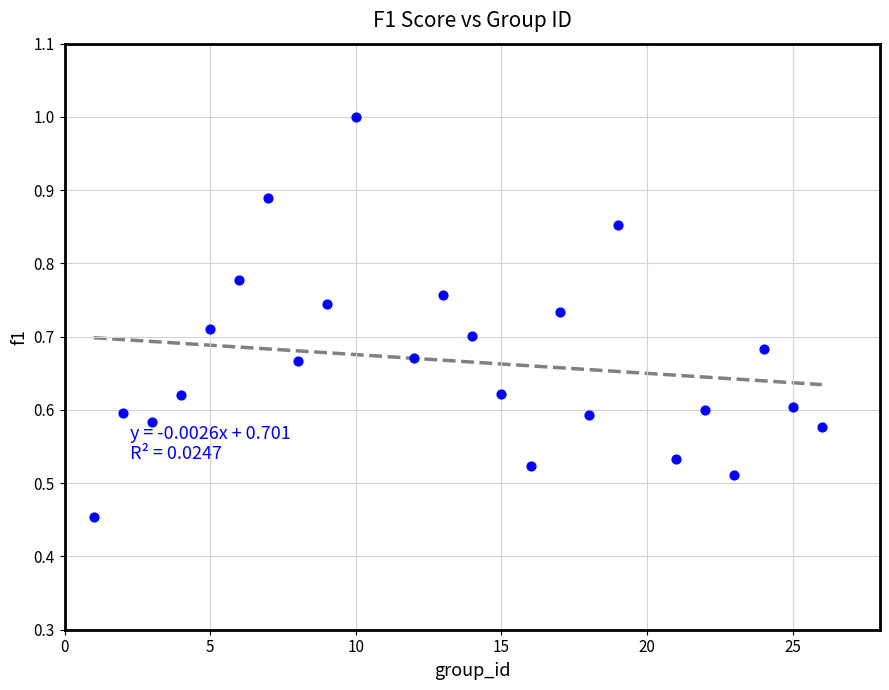

What is the range of X values (max minus min)?

25.0